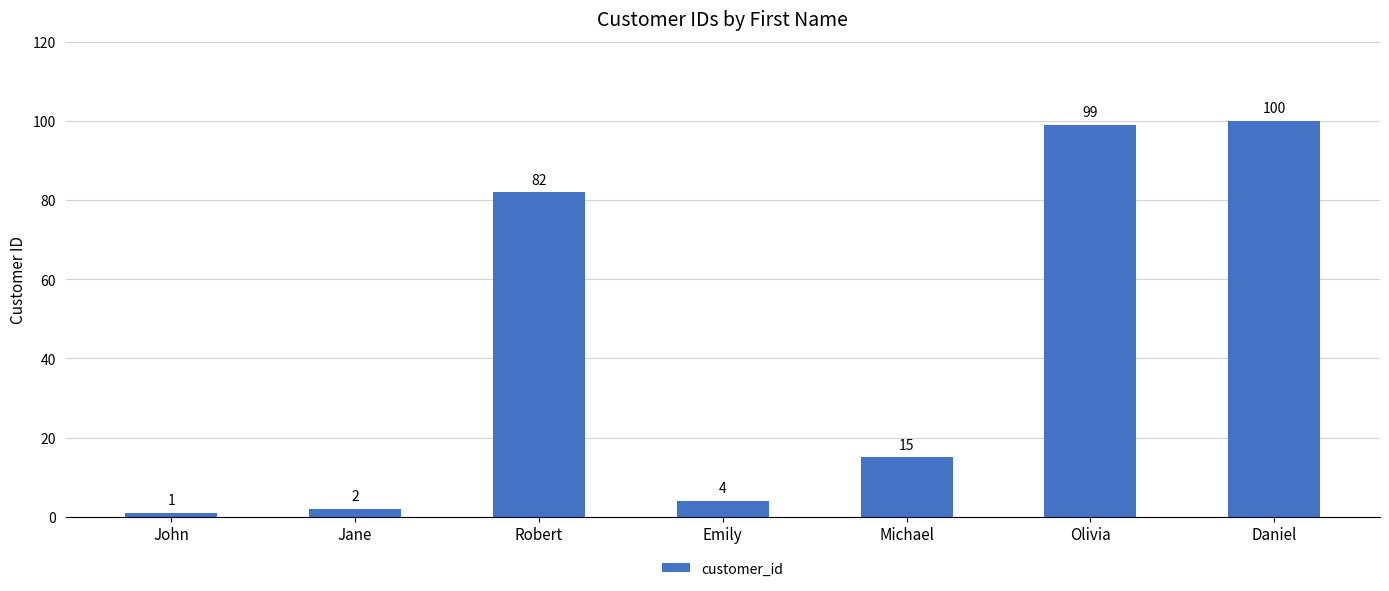

At which category does the chart reach its minimum across all series?

John